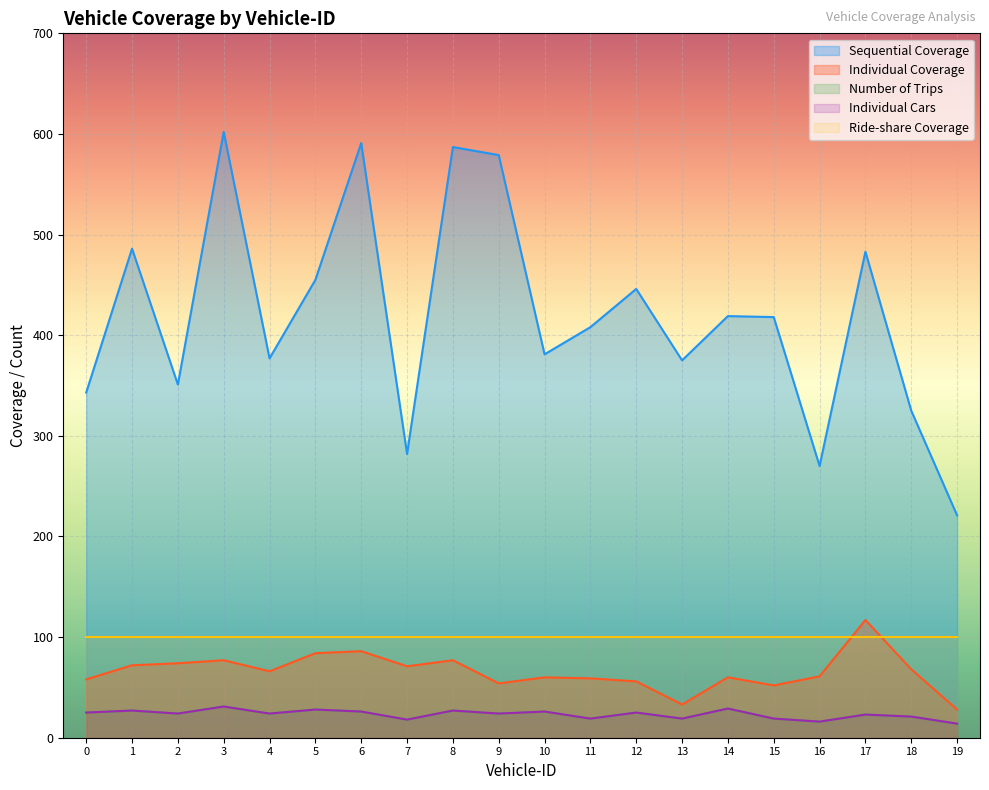

What is the smallest value displayed?

14